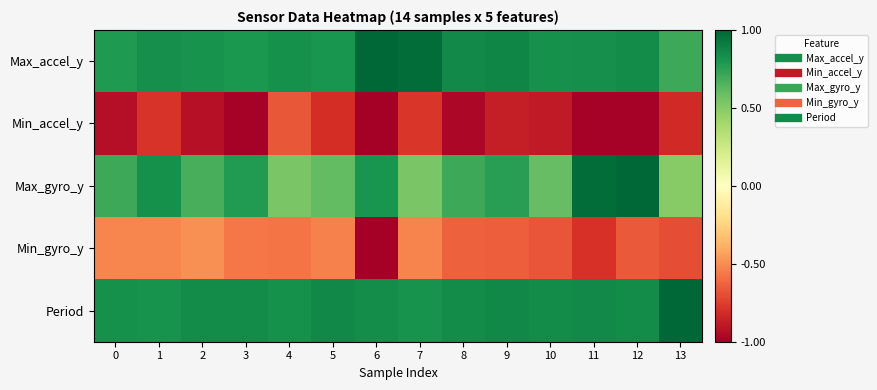

Rank the series at 3 from lowest to highest value.

Min_accel_y, Min_gyro_y, Max_gyro_y, Max_accel_y, Period